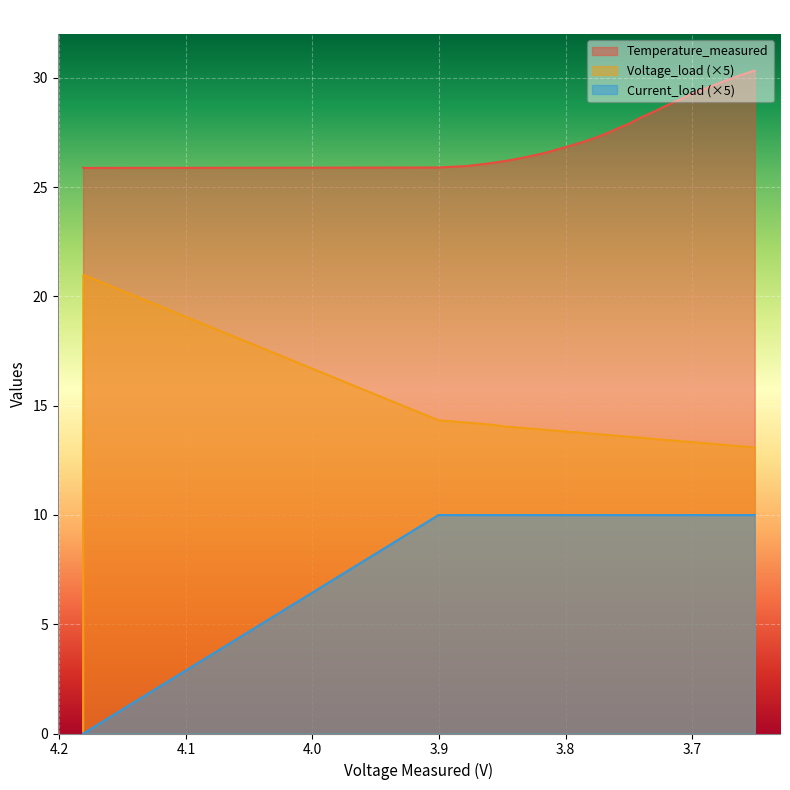

How many distinct data groups are displayed?

3